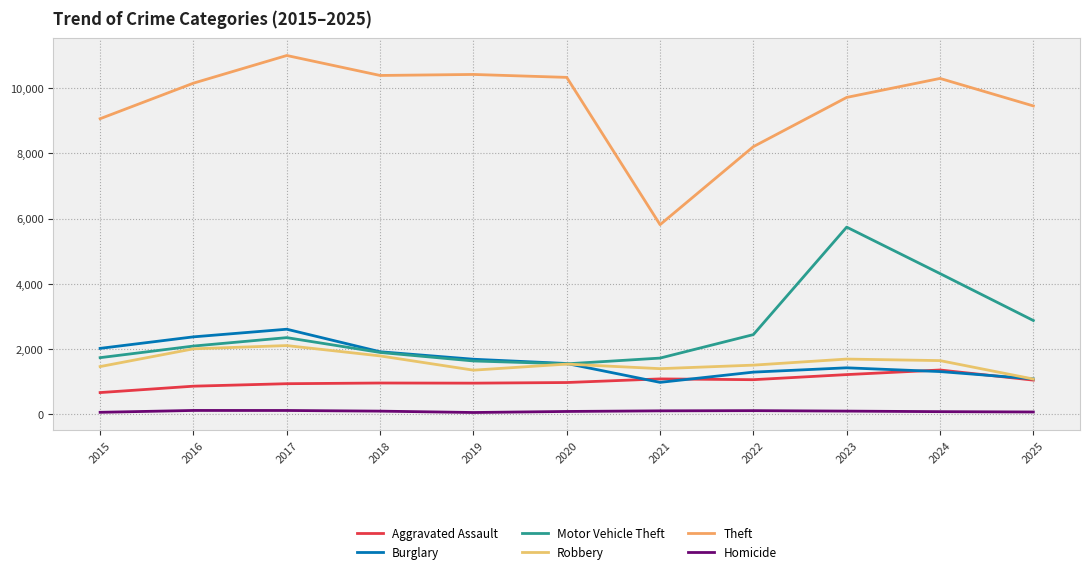

After their last crossing, which series has the higher values: Motor Vehicle Theft or Burglary?

Motor Vehicle Theft